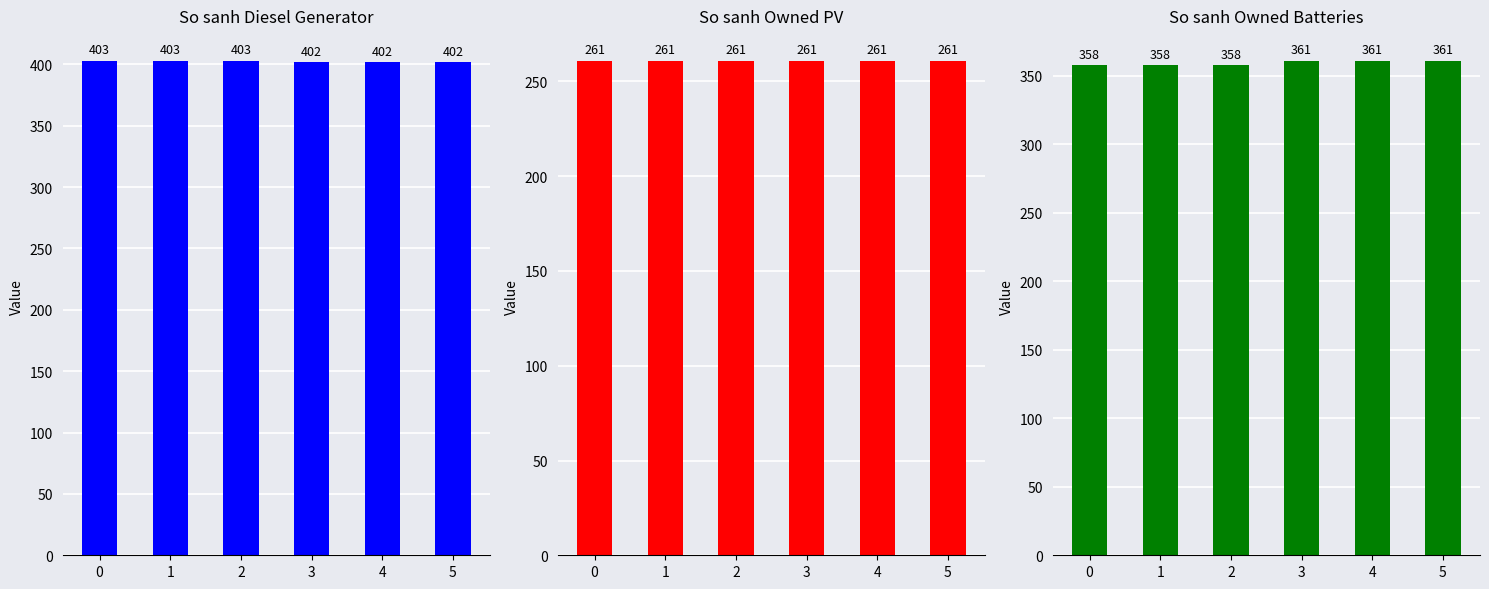

What is the difference between the highest and lowest values at 3?

141